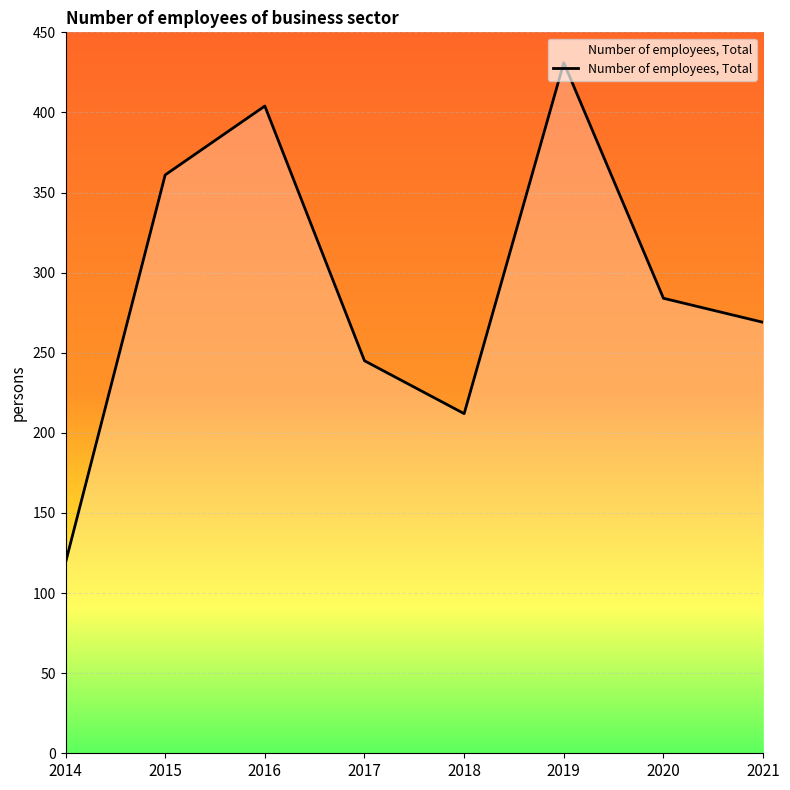

Where is the first local minimum?

2018